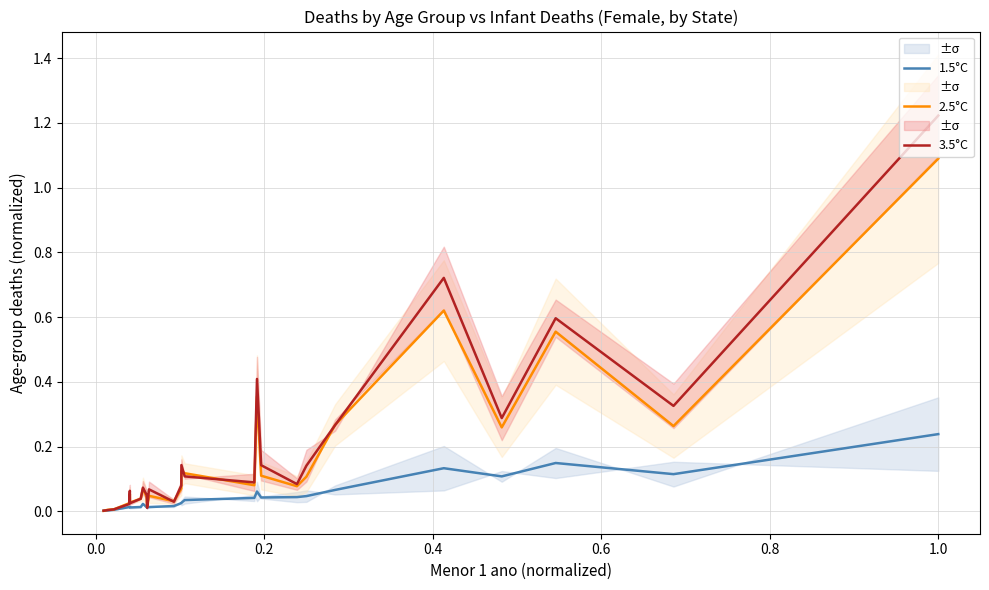

How many lines are shown in the chart?

3